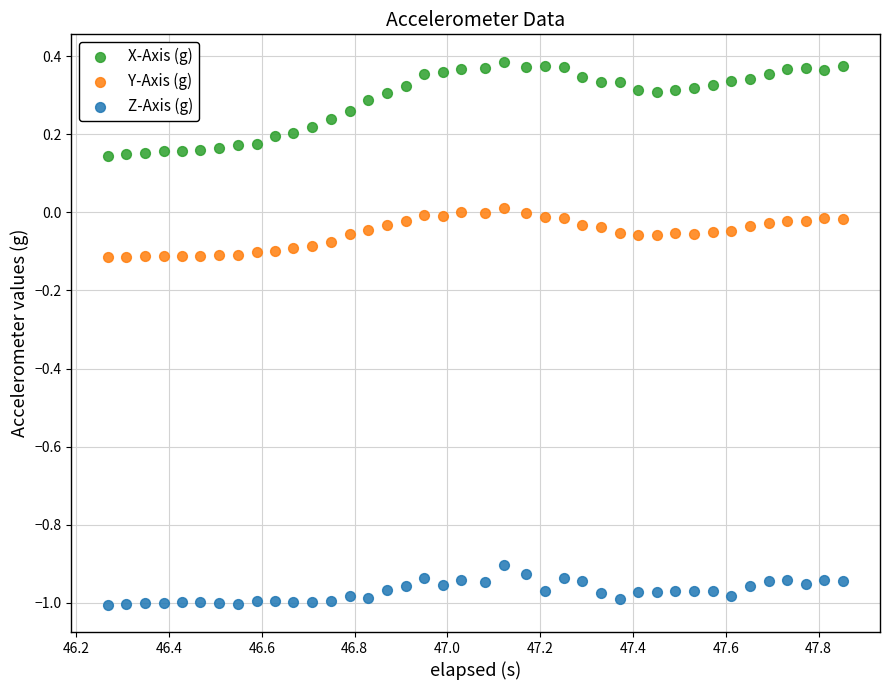

Across all data points, what is the range of X values (max minus min)?

1.6